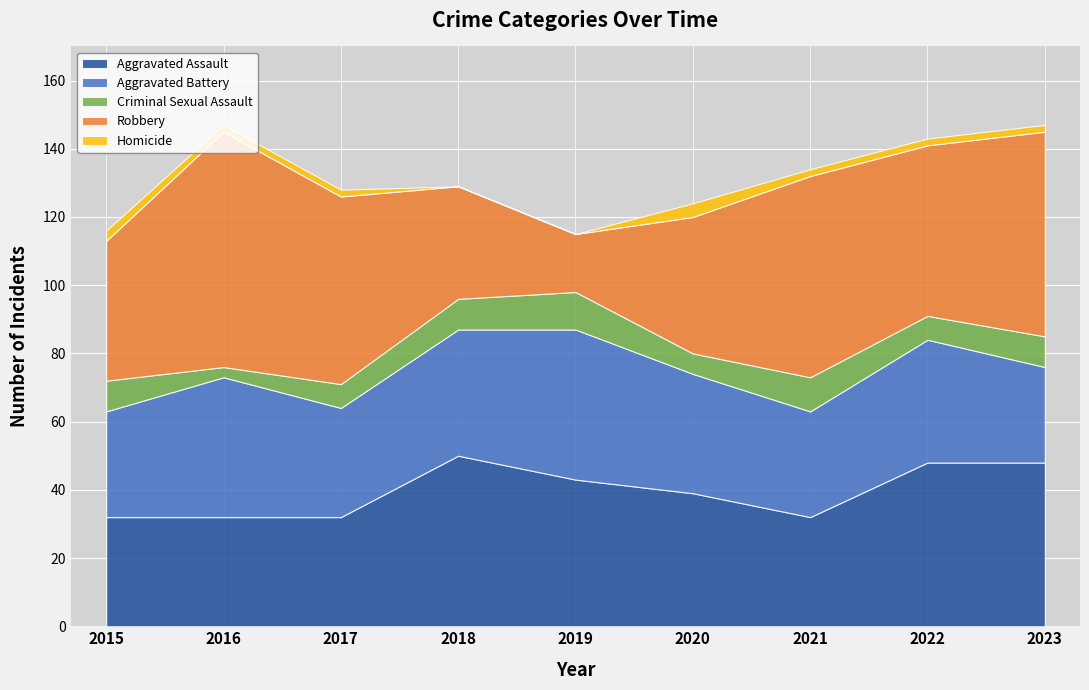

How many interior local valleys does the Criminal Sexual Assault series have?

3